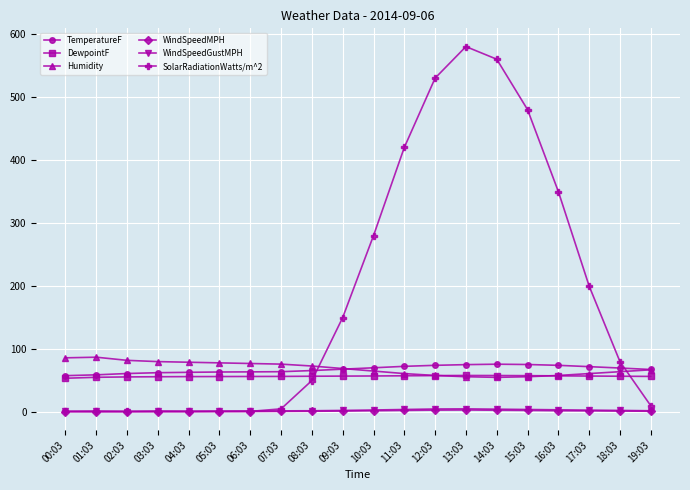

Between 05:03 and 13:03, which series saw the biggest shift?

SolarRadiationWatts/m^2